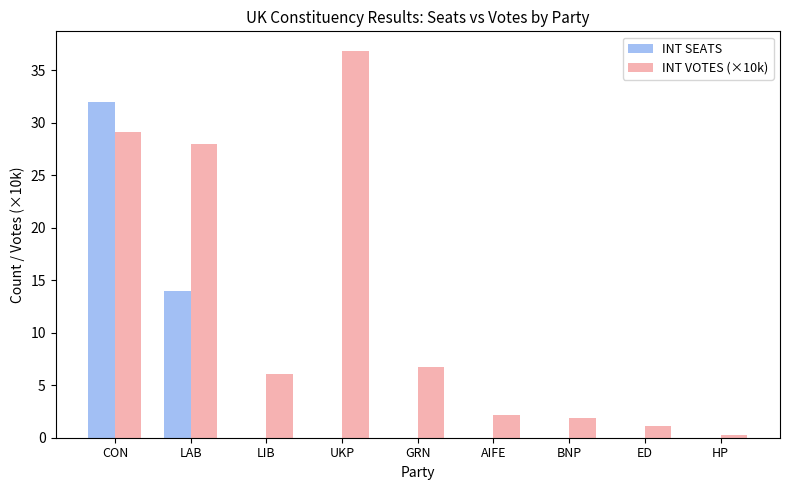

Which series has the largest total across all categories?

INT VOTES (×10k)